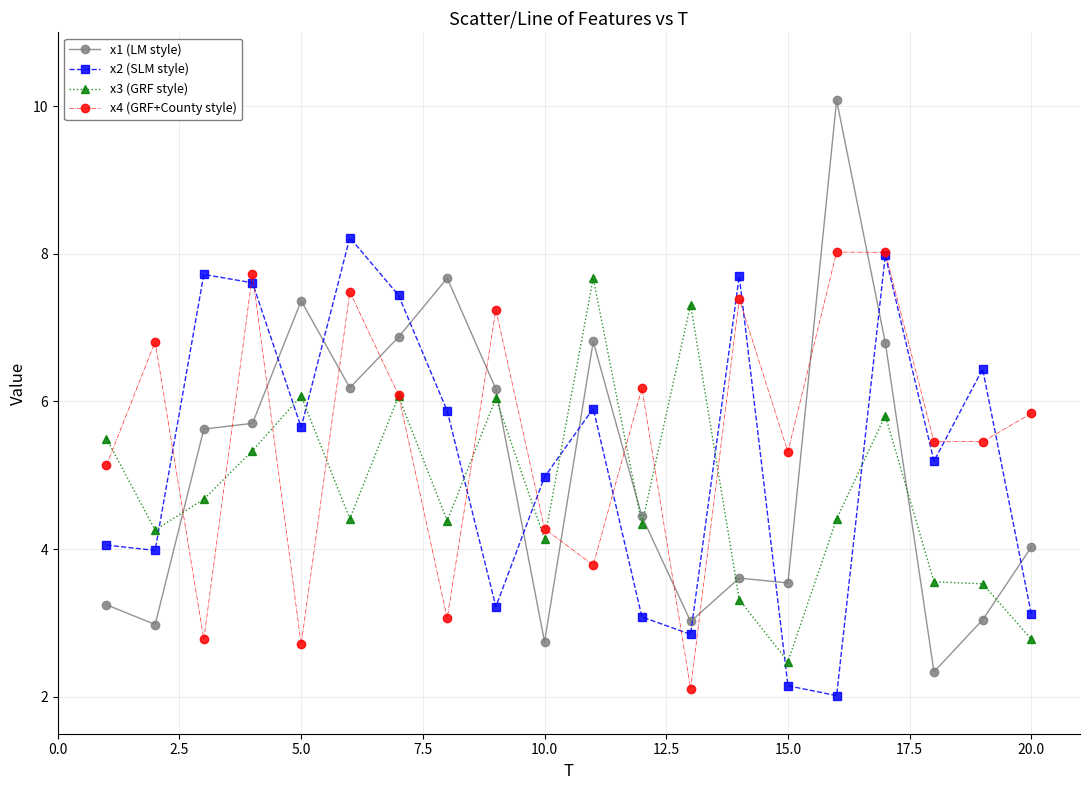

True or false: x1 (LM style) has more than 2 points higher than both neighbors.

True